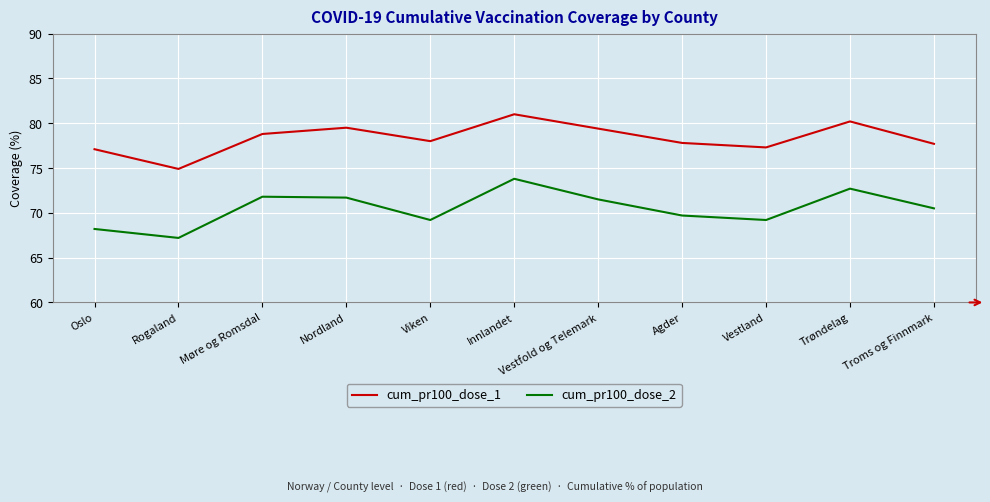

The cum_pr100_dose_2 series shows 95.2 at Vestland. True or false?

False